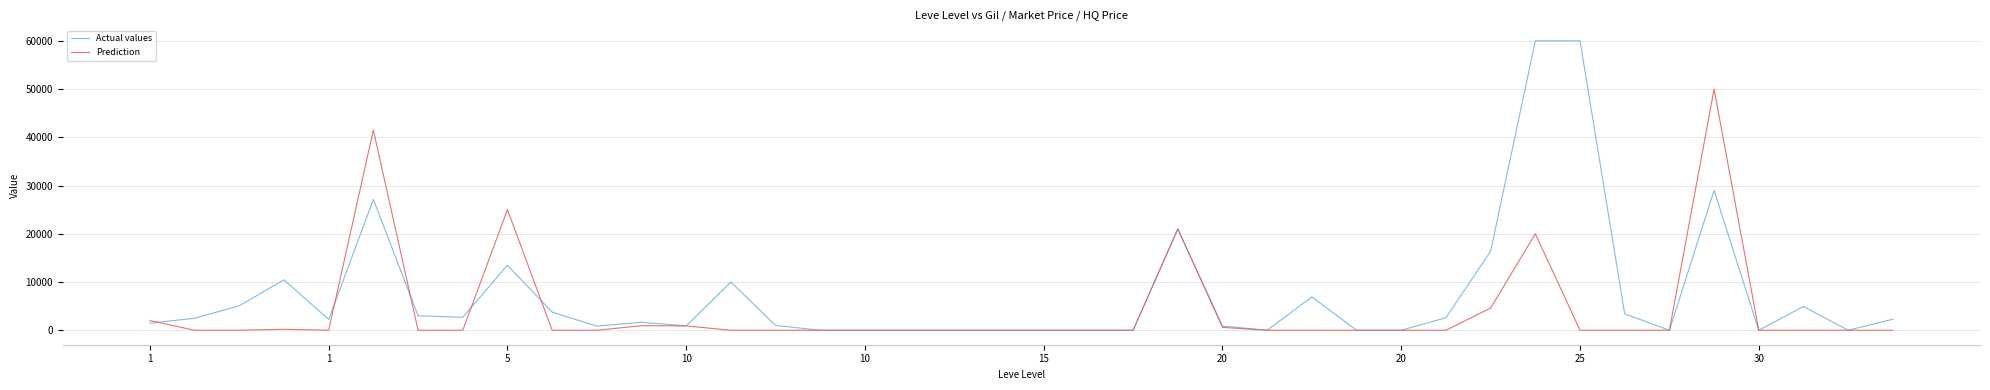

What are all the series names shown in the legend?

Actual values, Prediction